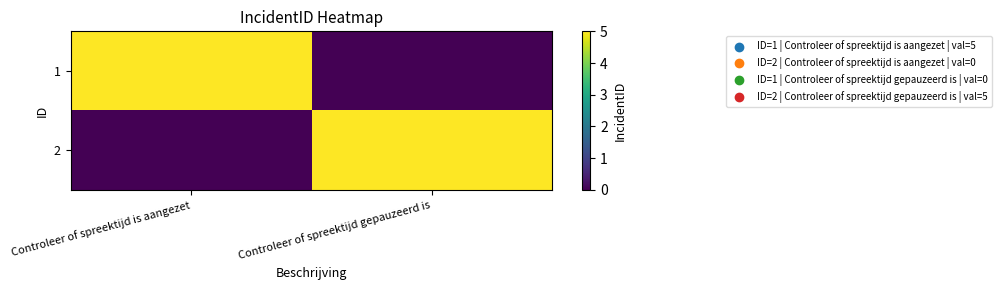

Which series has the largest range (max minus min)?

1